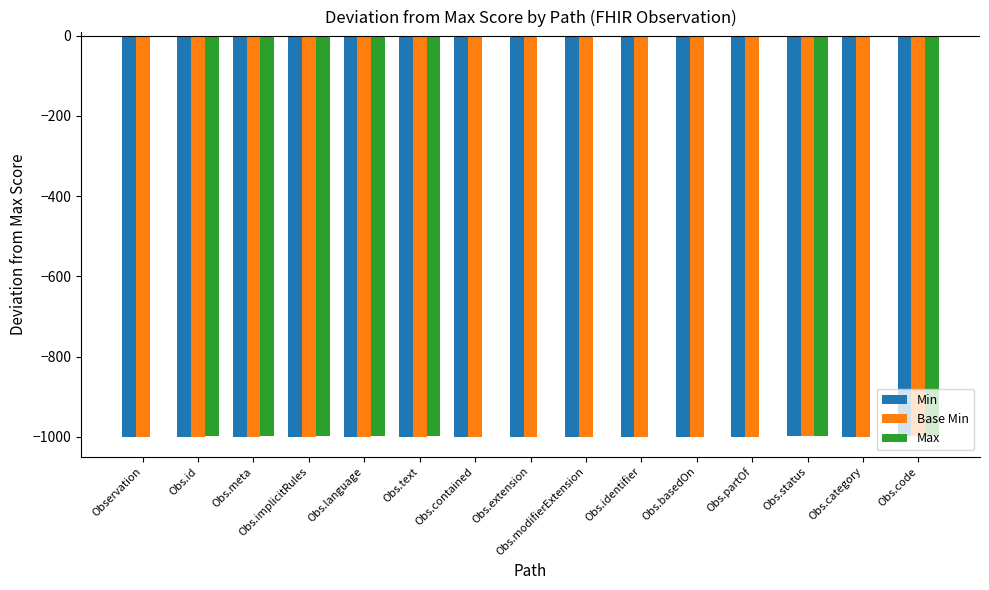

True or false: Base Min has a value of -999 at Obs.category.

True